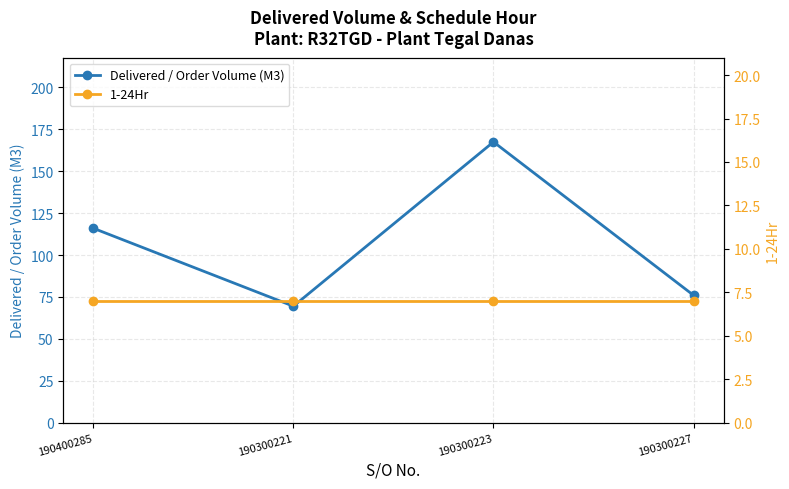

What is the value of the 1-24Hr point at the 1st from the left?

7.0